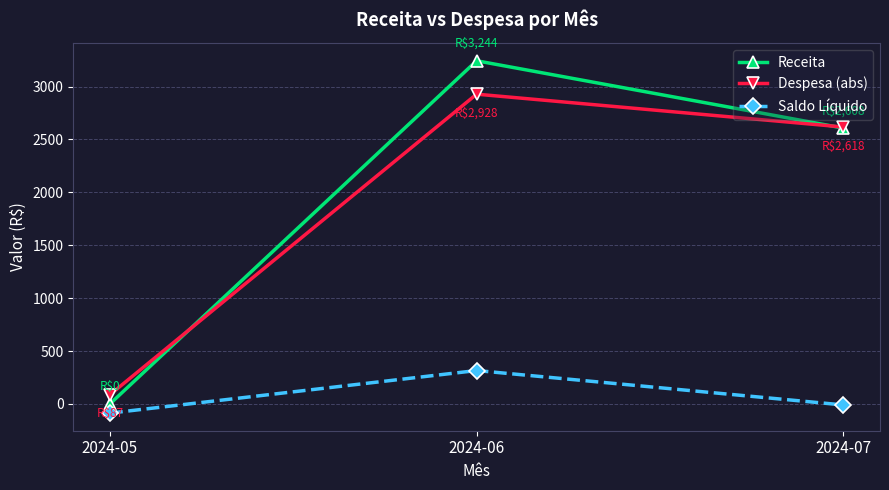

Reading left to right, transcribe all the data shown in this chart.

Receita: 2024-05=0.0	2024-06=3243.9	2024-07=2607.6
Despesa (abs): 2024-05=87.0	2024-06=2928.3	2024-07=2617.6
Saldo Líquido: 2024-05=-87.0	2024-06=315.6	2024-07=-10.0